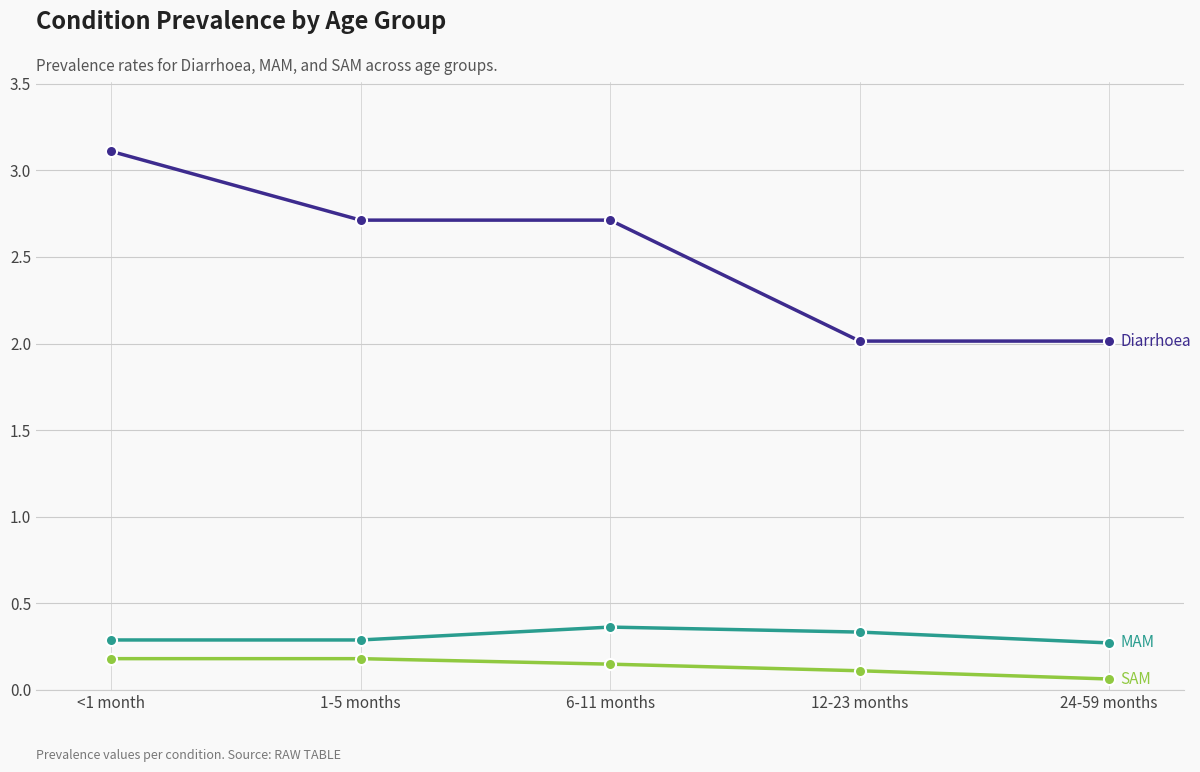

What is the label of the 2nd point from the left?

1-5 months